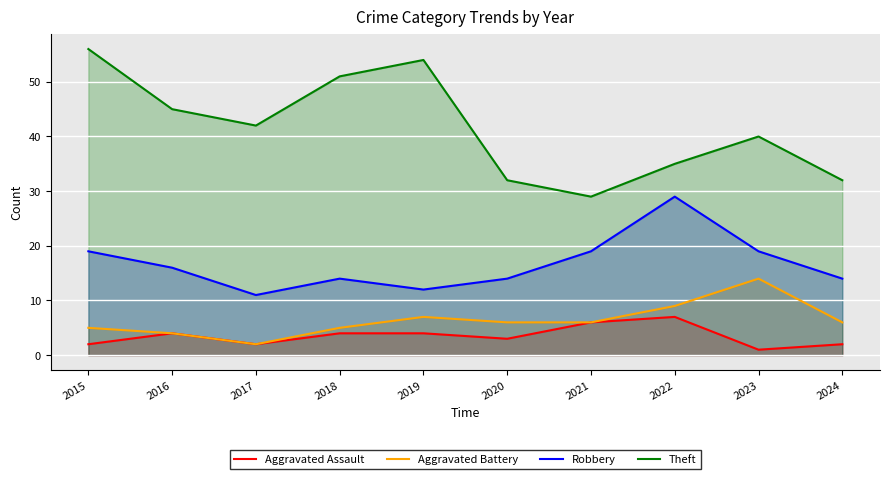

Where is the first local maximum for Theft?

2019